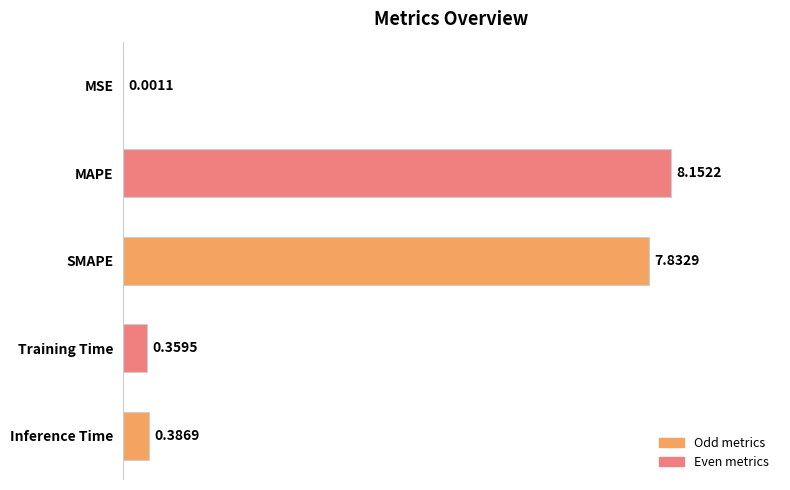

Does the chart contain stacked bars?

No